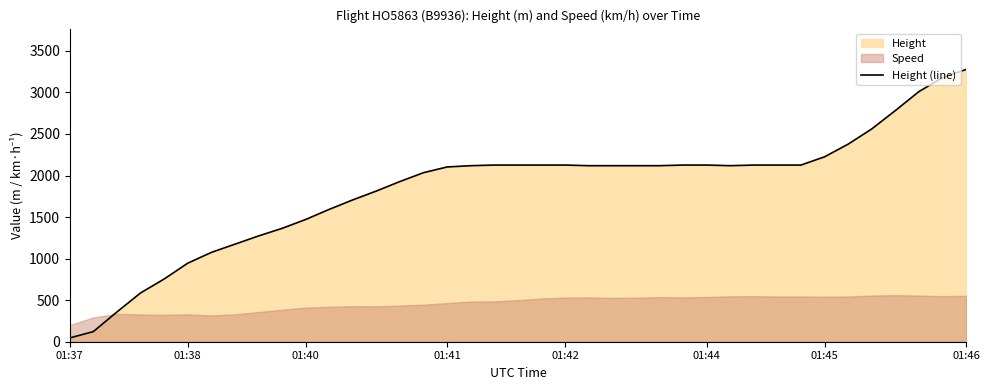

Does the chart have visible grid lines?

No